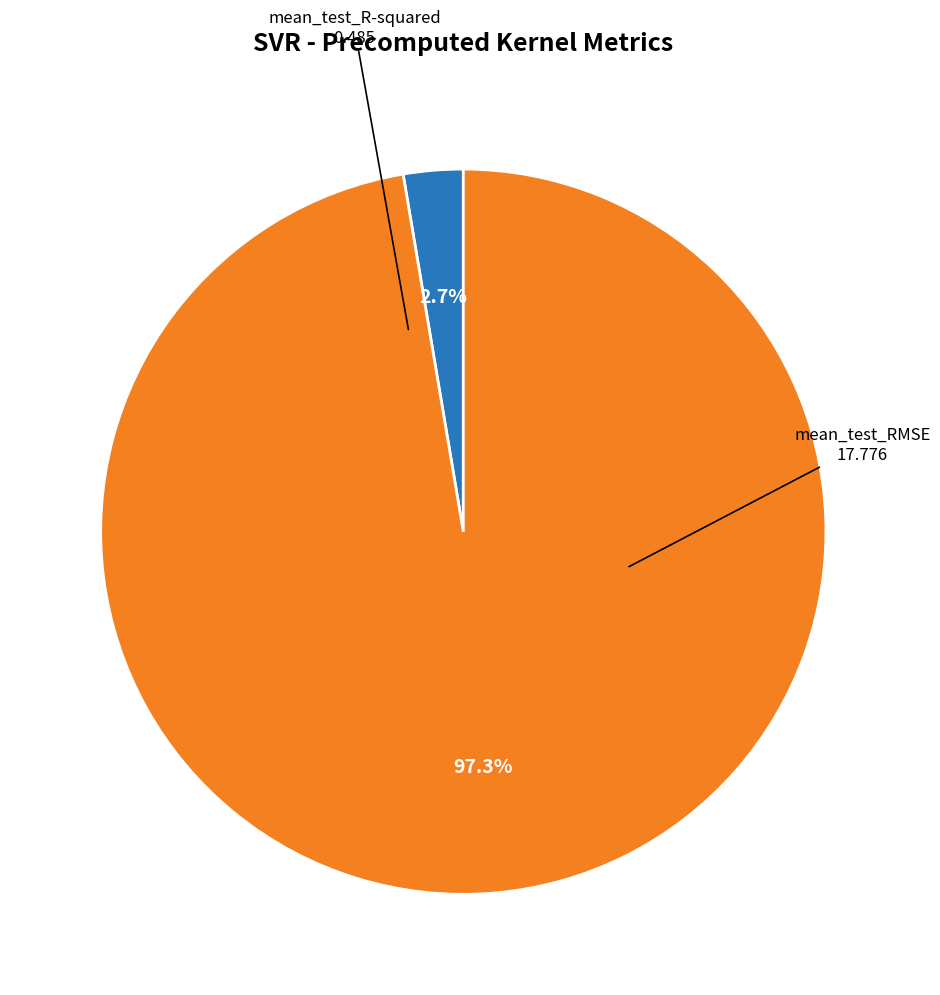

Is there a majority slice in this chart?

Yes